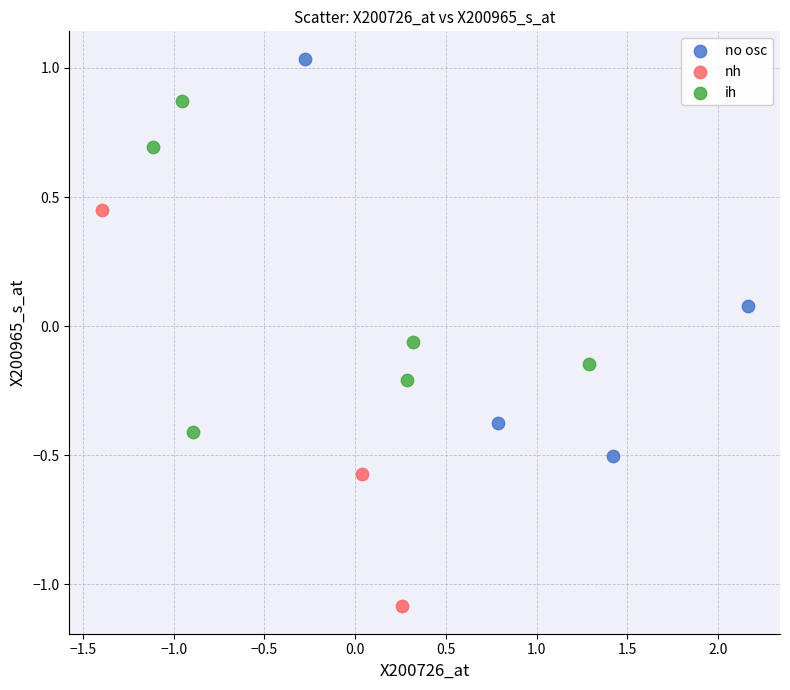

Which series reaches the maximum Y coordinate?

no osc